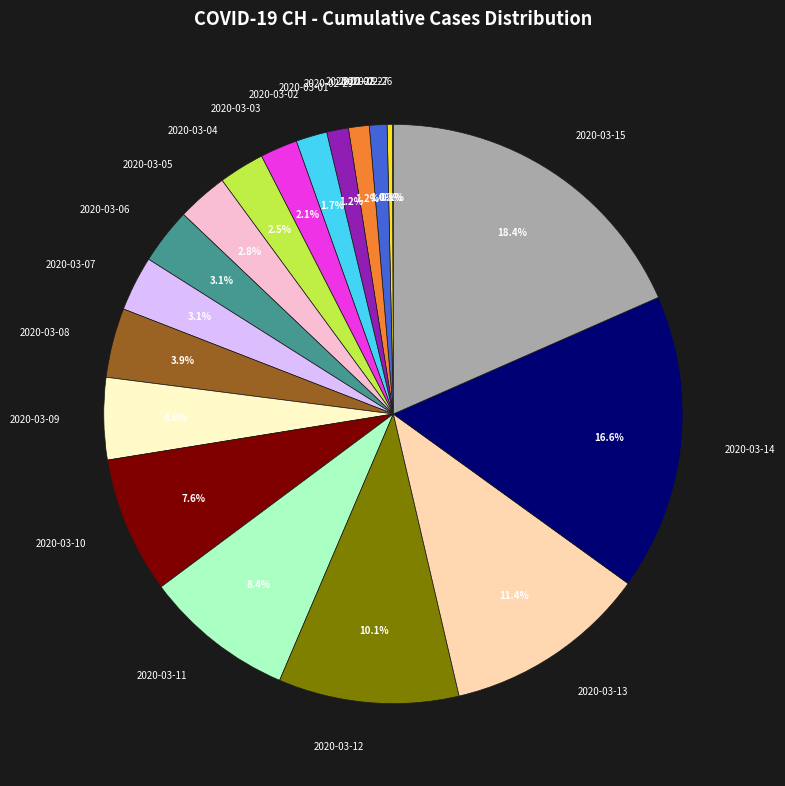

What is the largest slice in the pie chart?

2020-03-15